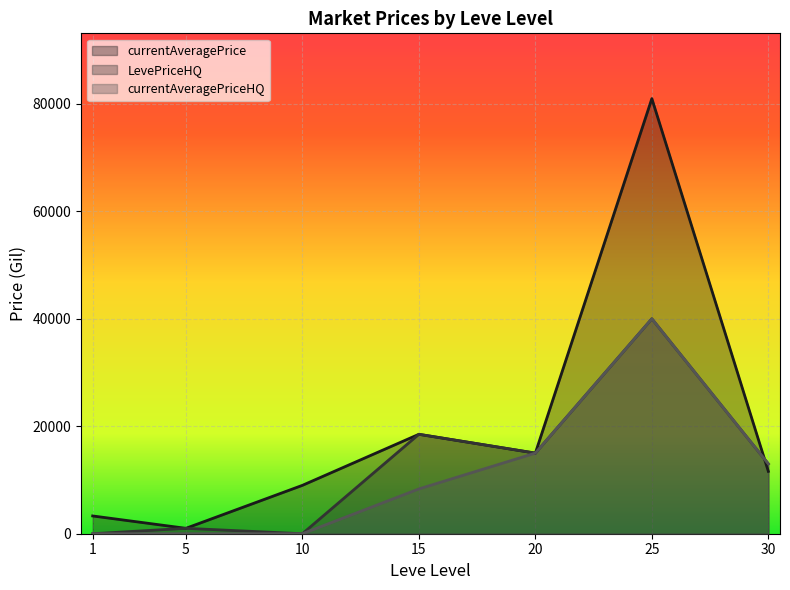

Which has a higher value, 15 or 1?

15